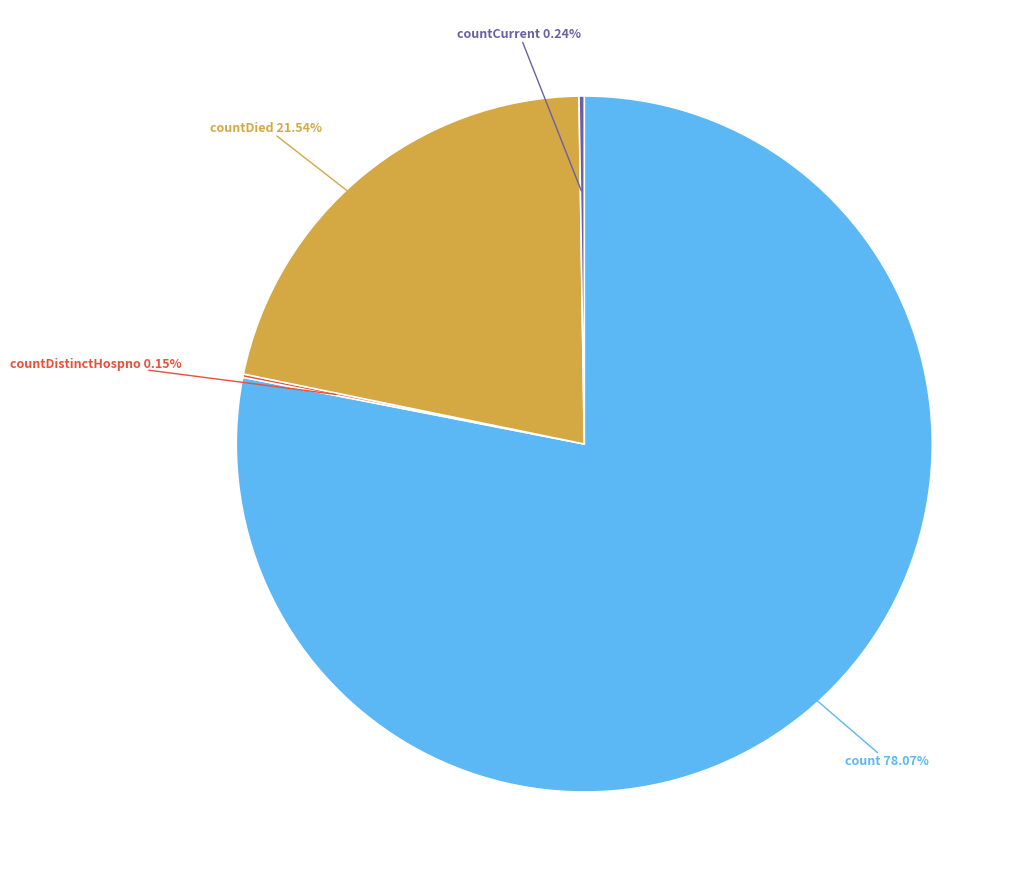

Is there any slice that represents more than half of the pie?

Yes